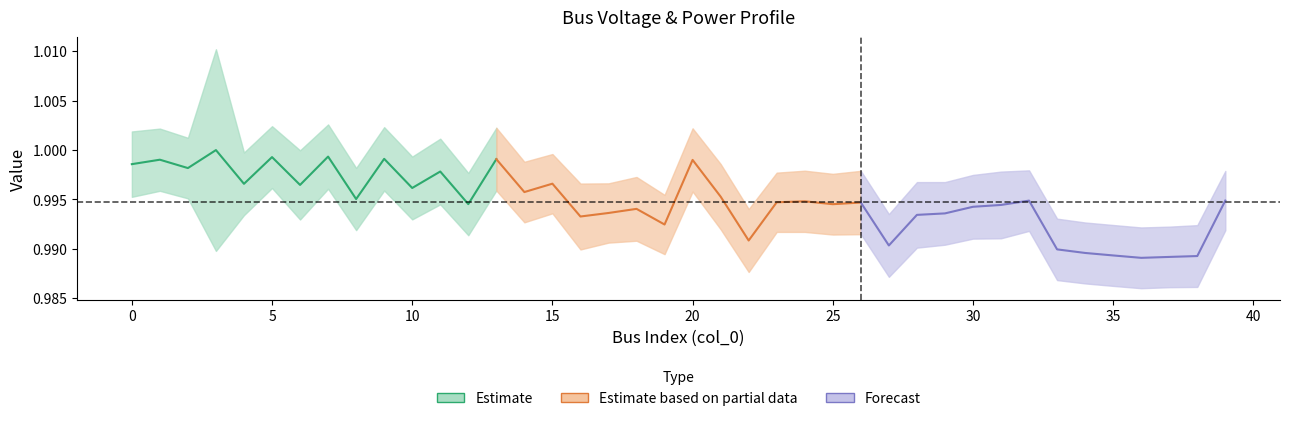

Does the chart have visible grid lines?

No